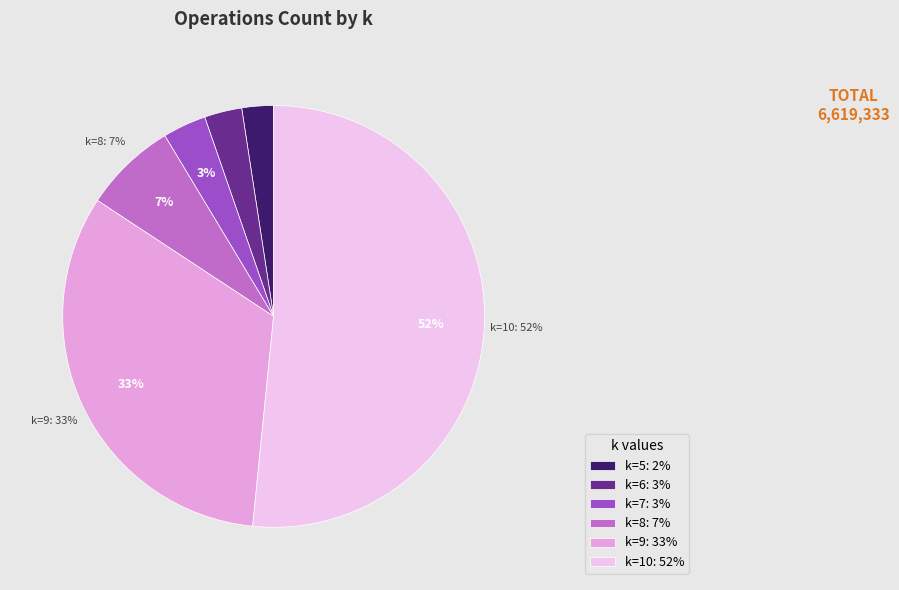

Is the sum of k=9 and k=8 greater than half?

No